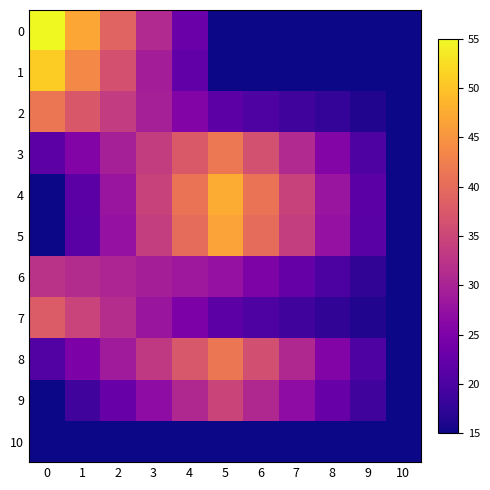

Which series changed the most between 5 and 6?

4